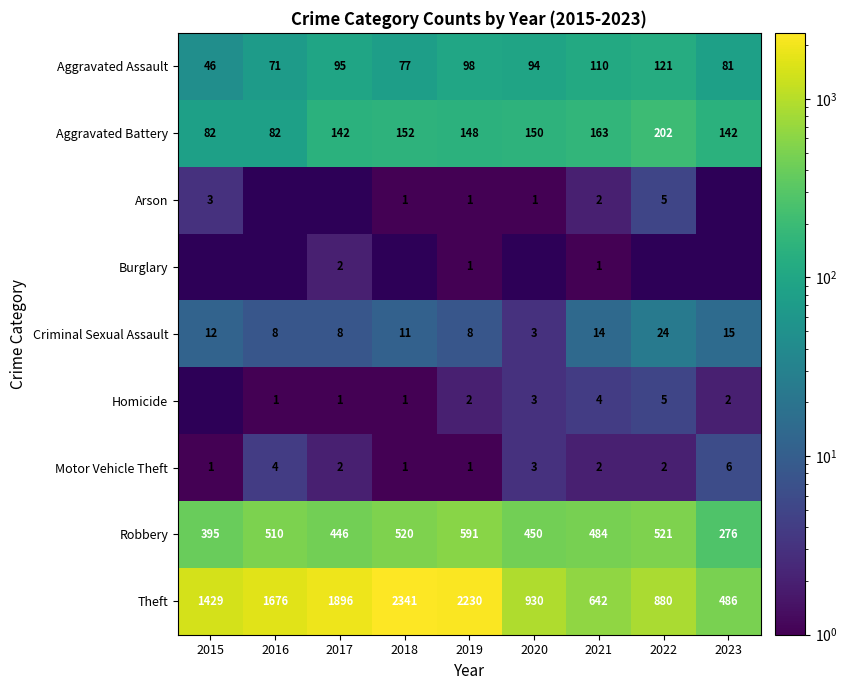

Is the value of Homicide at 2023 greater than the value of Theft at 2020?

No